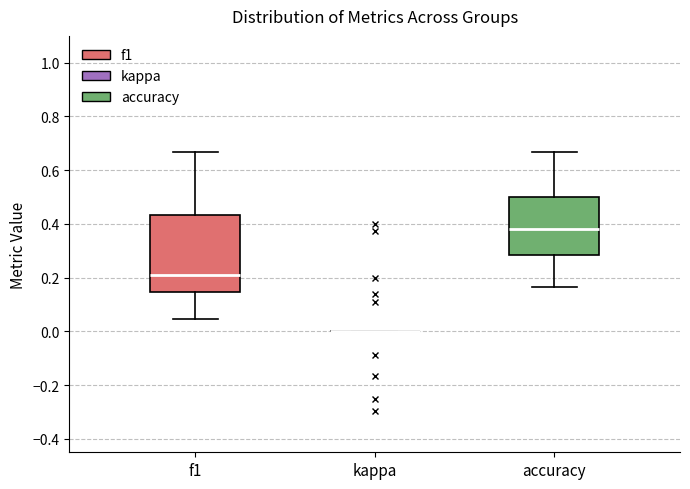

Where is the upper edge of the box for f1 on the y-axis? The values are not printed on the chart, so give them approximately, as read against the axis.

0.44